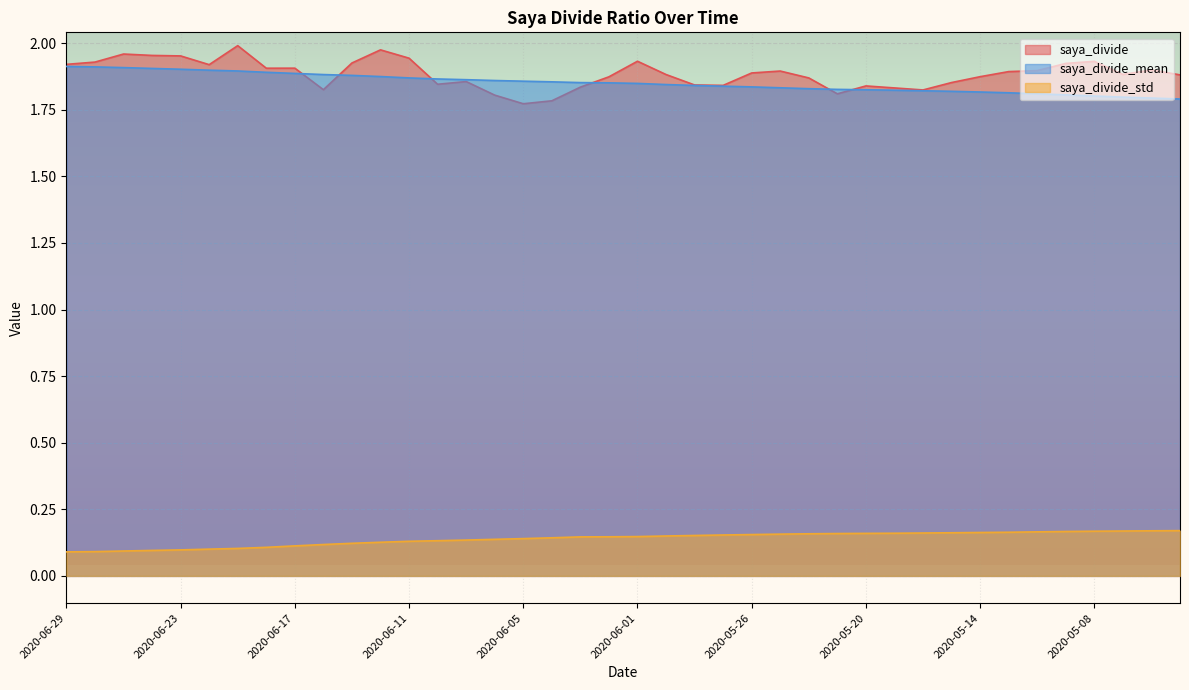

Rank the categories by saya_divide_mean value from highest to lowest.

2020-06-29, 2020-06-26, 2020-06-25, 2020-06-24, 2020-06-23, 2020-06-22, 2020-06-19, 2020-06-18, 2020-06-17, 2020-06-16, 2020-06-15, 2020-06-12, 2020-06-11, 2020-06-10, 2020-06-09, 2020-06-08, 2020-06-05, 2020-06-04, 2020-06-03, 2020-06-02, 2020-06-01, 2020-05-29, 2020-05-28, 2020-05-27, 2020-05-26, 2020-05-25, 2020-05-22, 2020-05-21, 2020-05-20, 2020-05-19, 2020-05-18, 2020-05-15, 2020-05-14, 2020-05-13, 2020-05-12, 2020-05-11, 2020-05-08, 2020-05-07, 2020-05-01, 2020-04-30